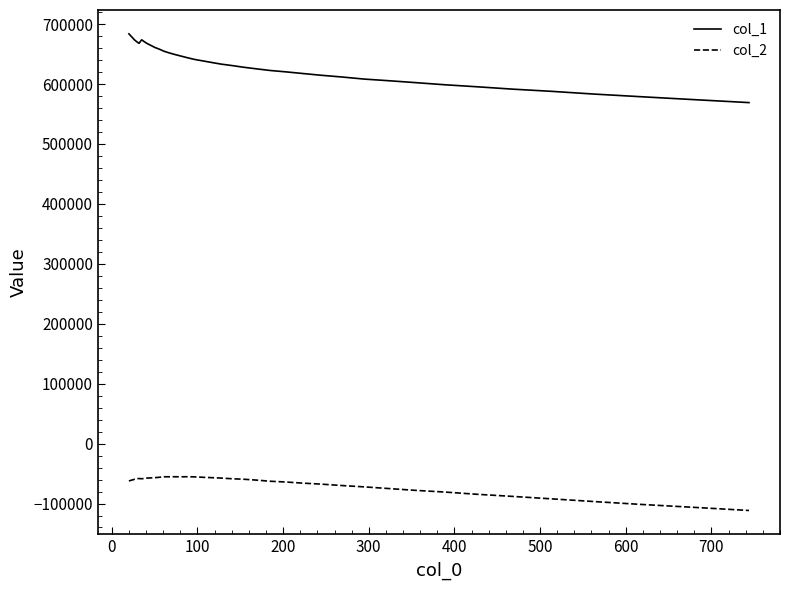

Rank the series by their average value, from lowest to highest.

col_2, col_1